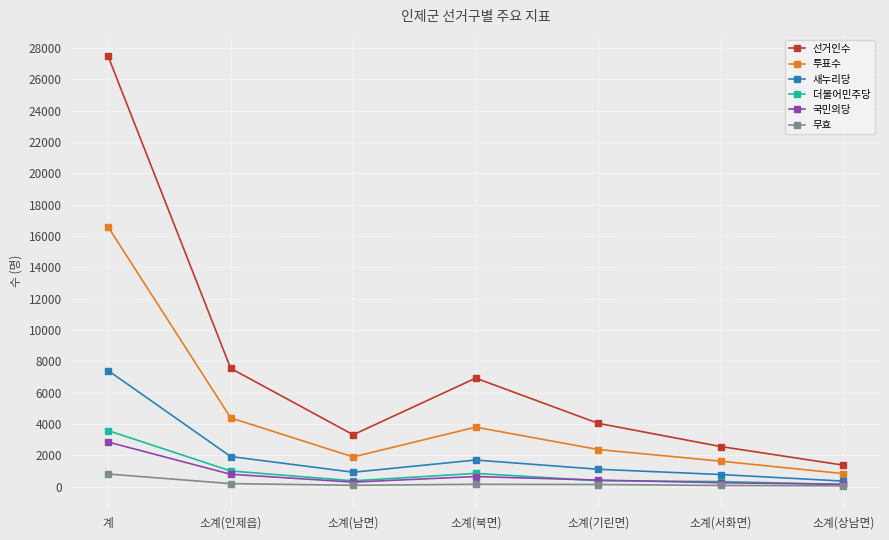

What is the label of the 3rd point from the right?

소계(기린면)